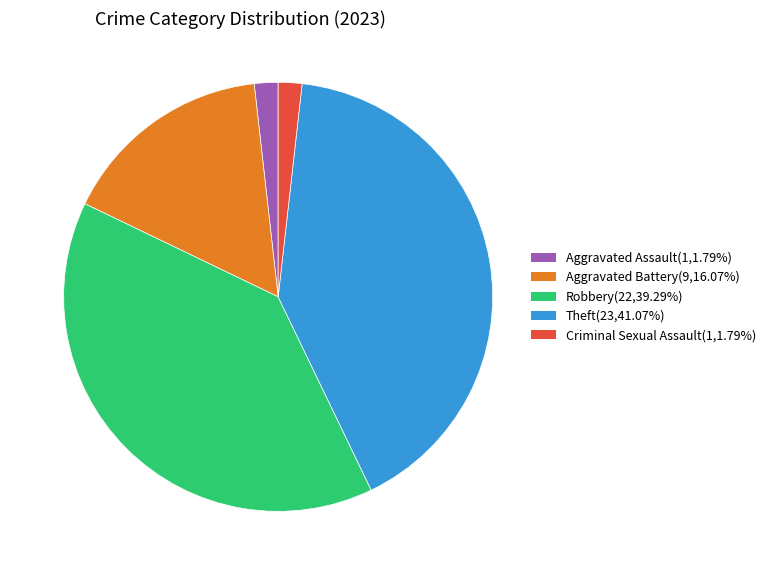

Do Criminal Sexual Assault and Aggravated Assault together represent more than half of the pie?

No